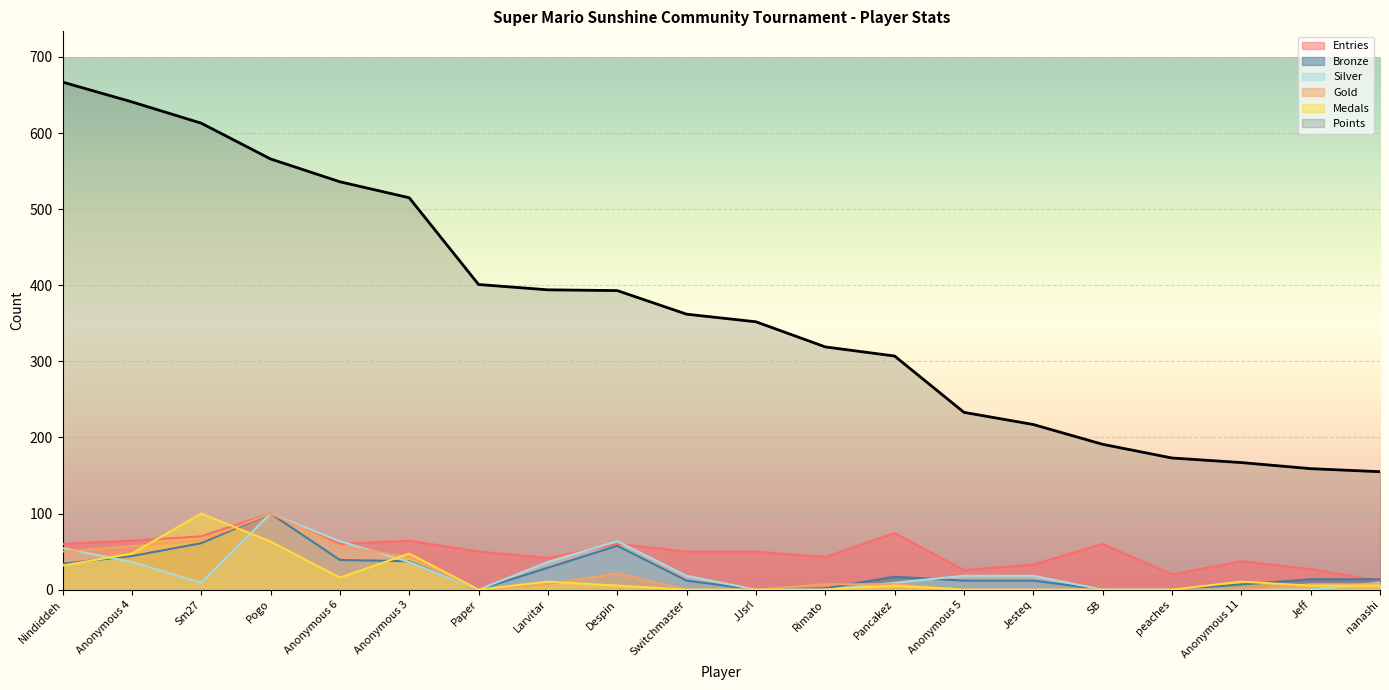

What is the greatest value displayed?

667.0